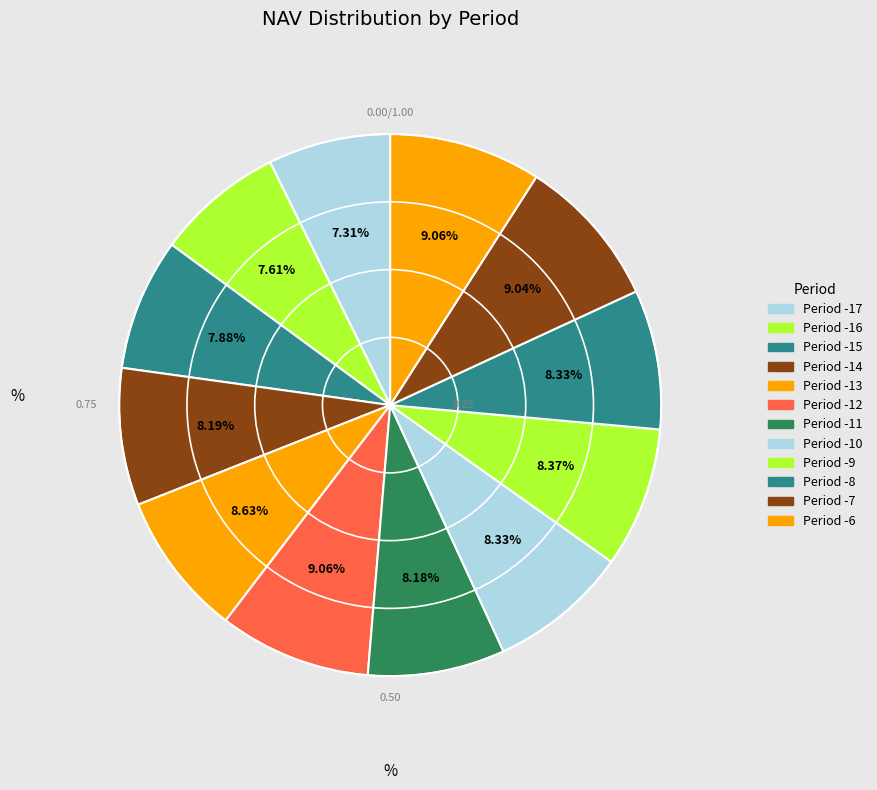

What percentage is NOT represented by Period -15?

92.1%